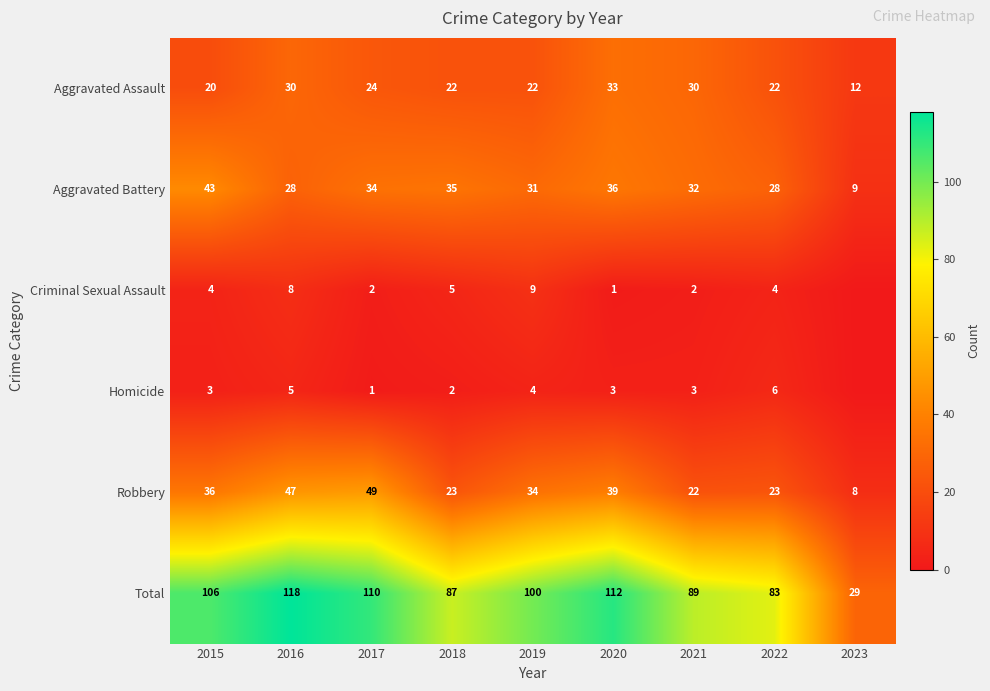

What is the difference between the highest and lowest values at 2019?

96